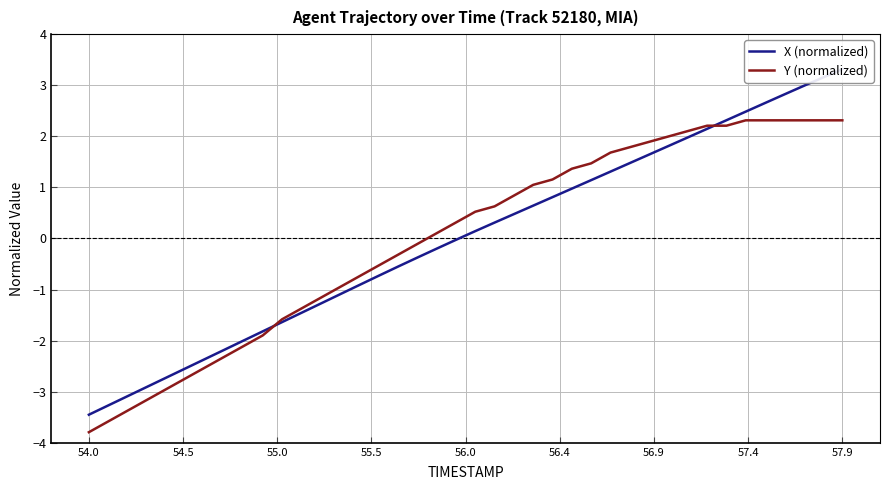

Reading left to right, what are all the values shown in this chart?

X (normalized): -3.5	-3.3	-3.1	-2.9	-2.7	-2.5	-2.4	-2.2	-2.0	-1.8	-1.6	-1.5	-1.3	-1.1	-0.9	-0.7	-0.6	-0.4	-0.2	-0.0	0.1	0.3	0.5	0.6	0.8	1.0	1.1	1.3	1.5	1.6	1.8	2.0	2.1	2.3	2.5	2.7	2.8	3.0	3.2	3.3
Y (normalized): -3.8	-3.6	-3.4	-3.2	-3.0	-2.7	-2.5	-2.3	-2.1	-1.9	-1.6	-1.4	-1.2	-1.0	-0.7	-0.5	-0.3	-0.1	0.1	0.3	0.5	0.6	0.8	1.1	1.2	1.4	1.5	1.7	1.8	1.9	2.0	2.1	2.2	2.2	2.3	2.3	2.3	2.3	2.3	2.3